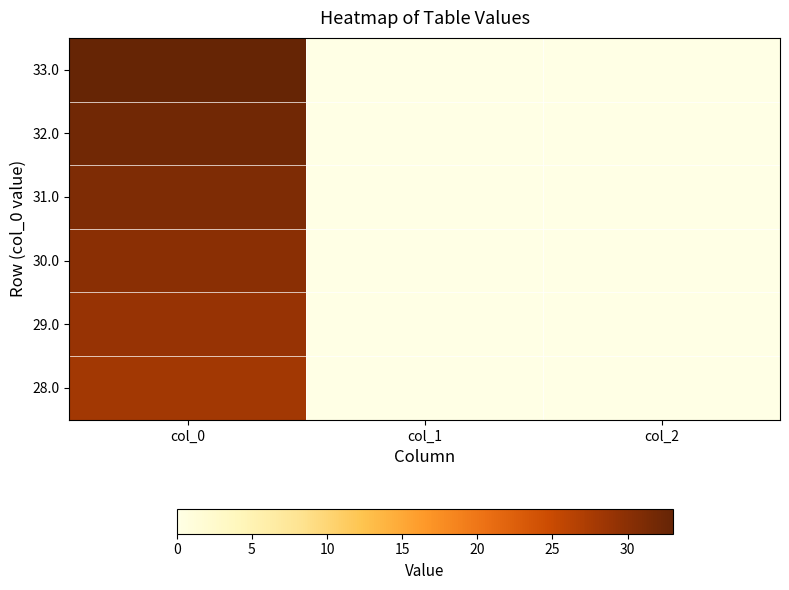

Which has a higher value, col_0 or col_1?

col_0